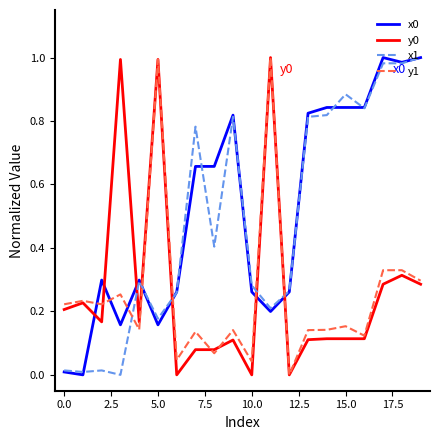

Which series ends up on top after the final intersection of x1 and y1?

x1